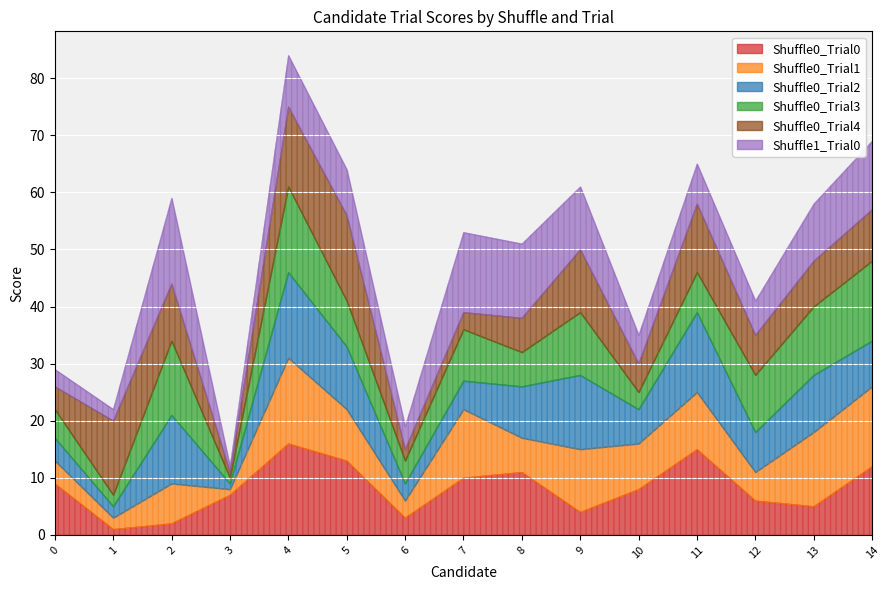

How many series are shown in this chart?

6